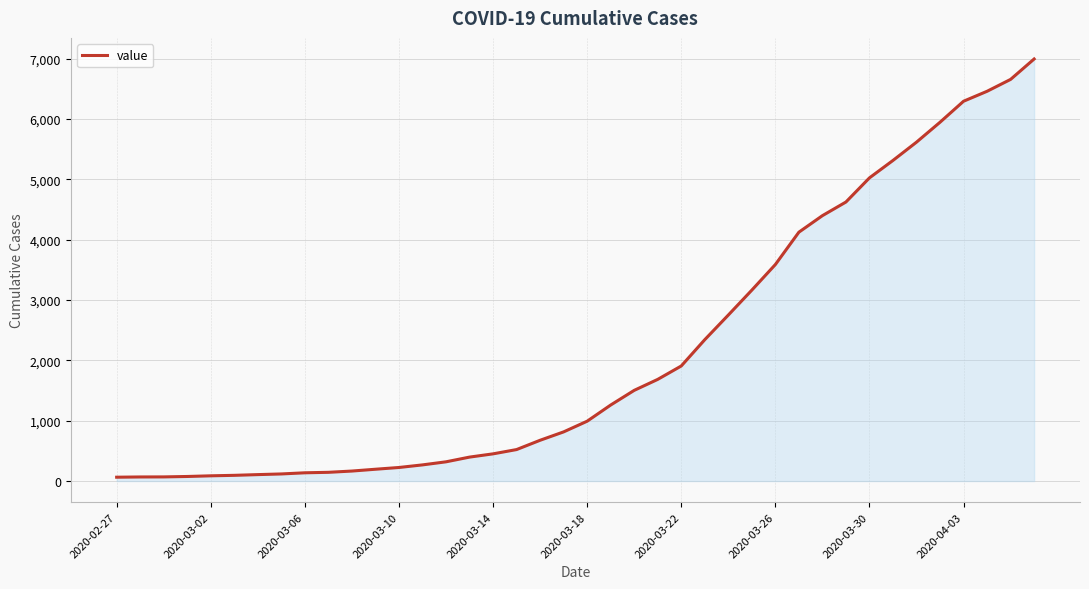

What is the maximum value shown in the chart?

6994